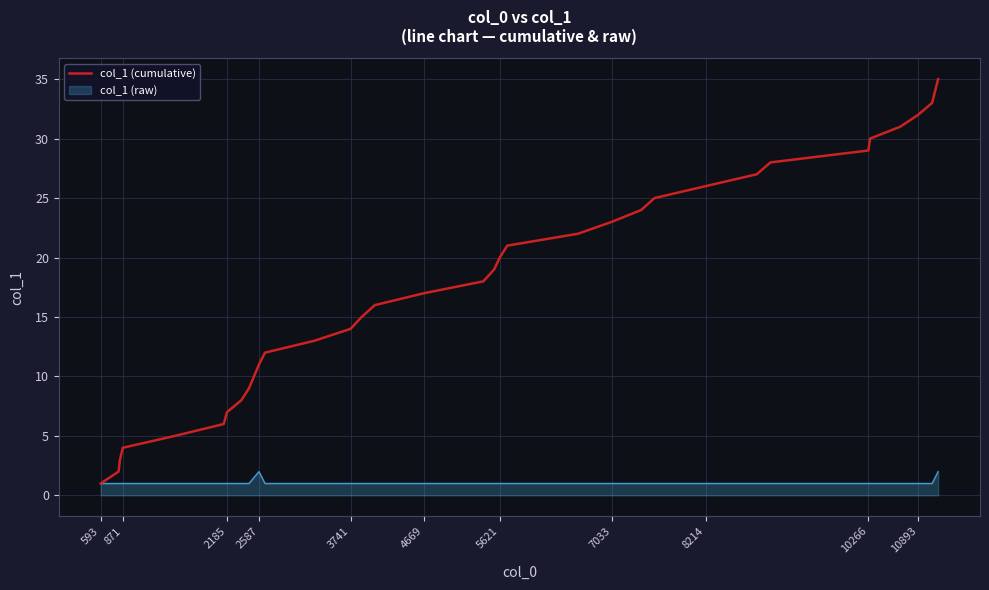

Rank the series by their maximum value, from highest to lowest.

col_1 (cumulative), col_1 (raw)